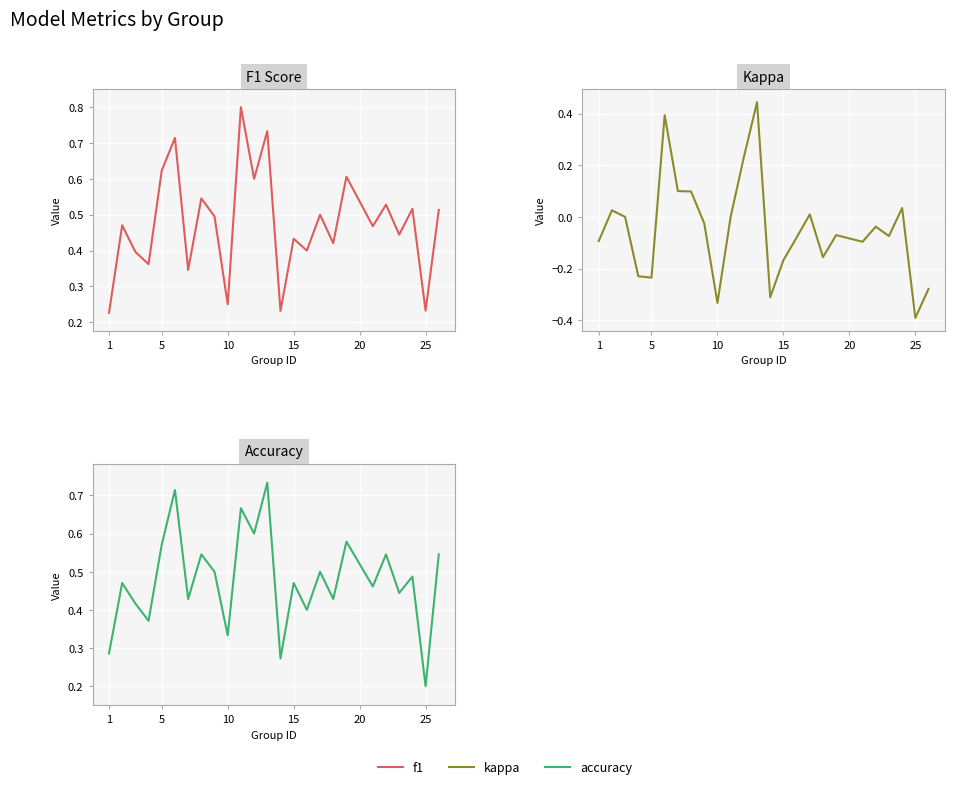

Reading left to right, transcribe all the data shown in this chart.

f1: 0.2	0.5	0.4	0.4	0.6	0.7	0.3	0.5	0.5	0.2	0.8	0.6	0.7	0.2	0.4	0.4	0.5	0.4	0.6	0.5	0.5	0.4	0.5	0.2	0.5
kappa: -0.1	0.0	0.0	-0.2	-0.2	0.4	0.1	0.1	-0.0	-0.3	0.0	0.2	0.4	-0.3	-0.2	-0.1	0.0	-0.2	-0.1	-0.1	-0.0	-0.1	0.0	-0.4	-0.3
accuracy: 0.3	0.5	0.4	0.4	0.6	0.7	0.4	0.5	0.5	0.3	0.7	0.6	0.7	0.3	0.5	0.4	0.5	0.4	0.6	0.5	0.5	0.4	0.5	0.2	0.5